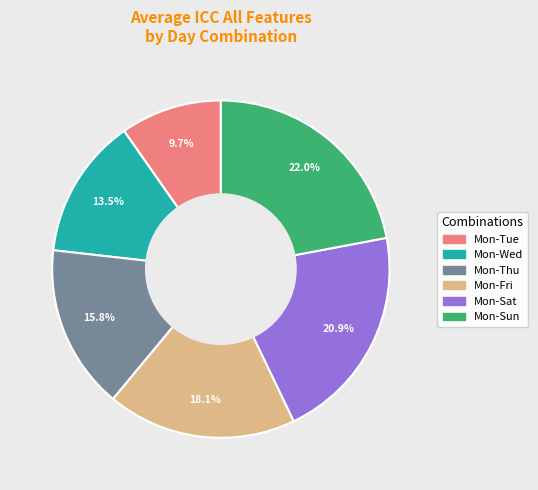

Is there any slice that represents more than half of the pie?

No